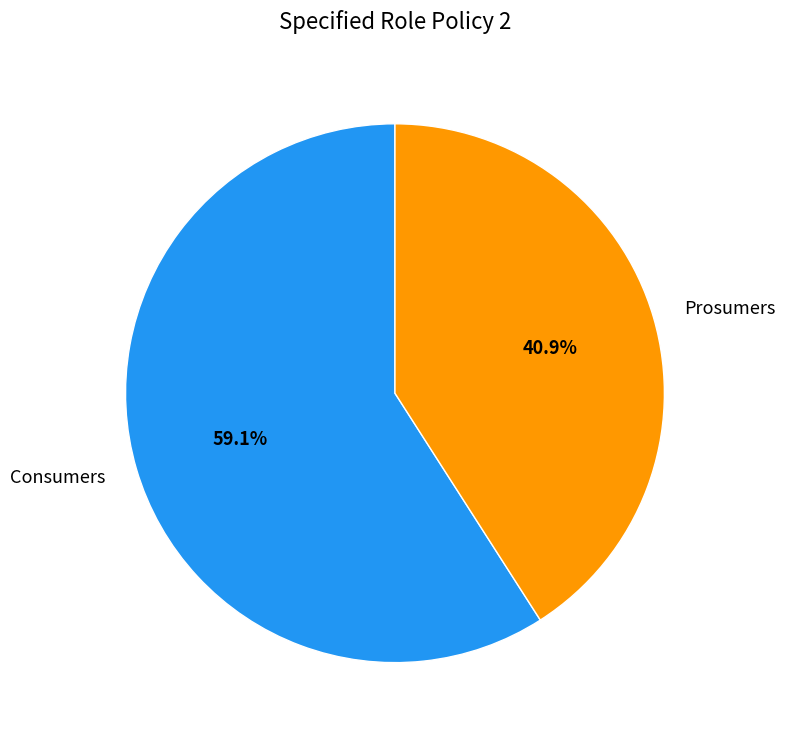

How many slices are in this pie chart?

2